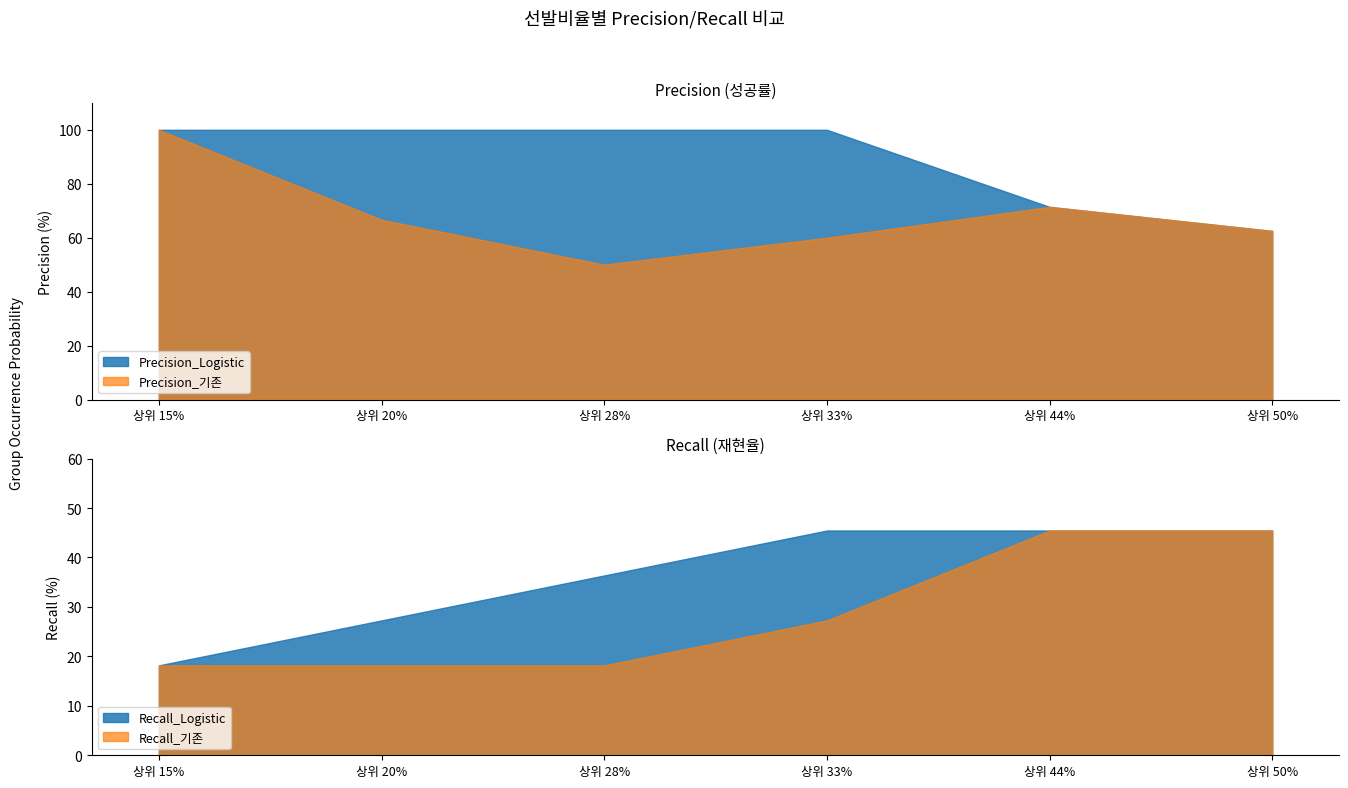

The value of 기존 at 상위 33% is 60.0. True or false?

True